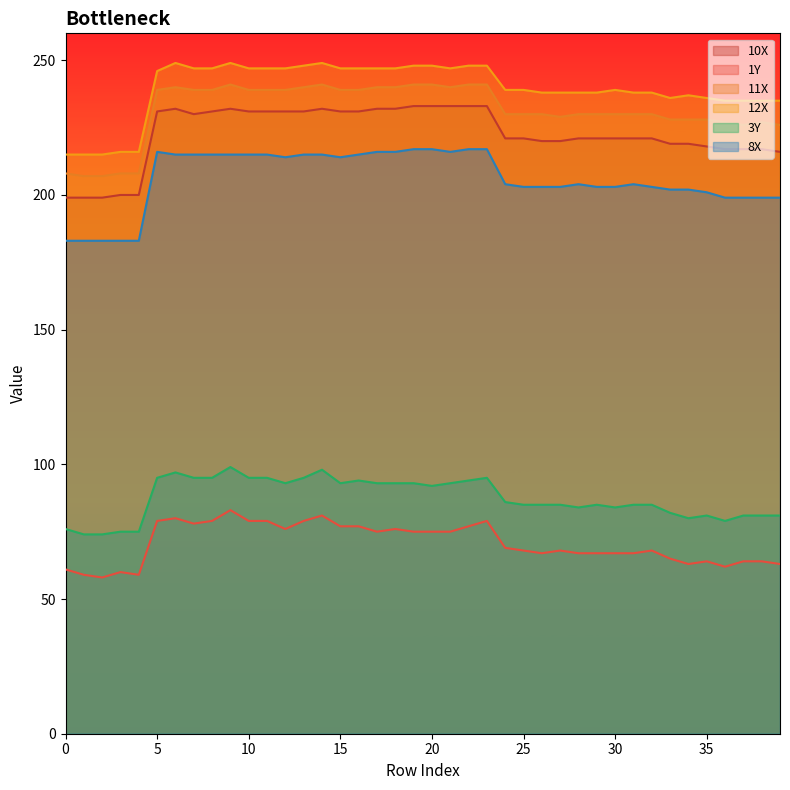

True or false: 3Y has a value of 81 at 39.

True